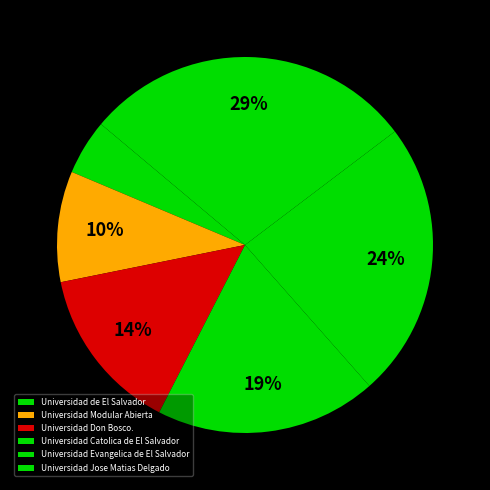

True or false: Universidad Jose Matias Delgado accounts for 41% of the total.

False